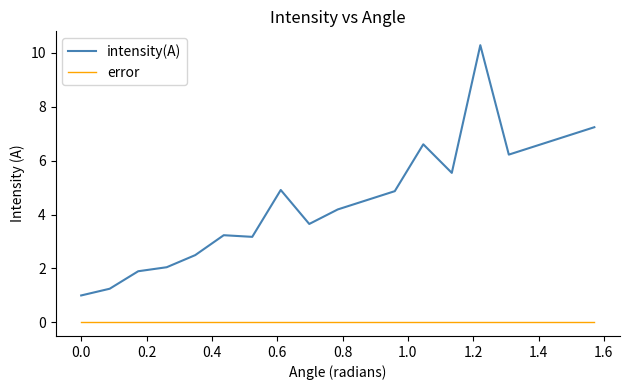

Rank the series by their maximum value, from highest to lowest.

intensity(A), error